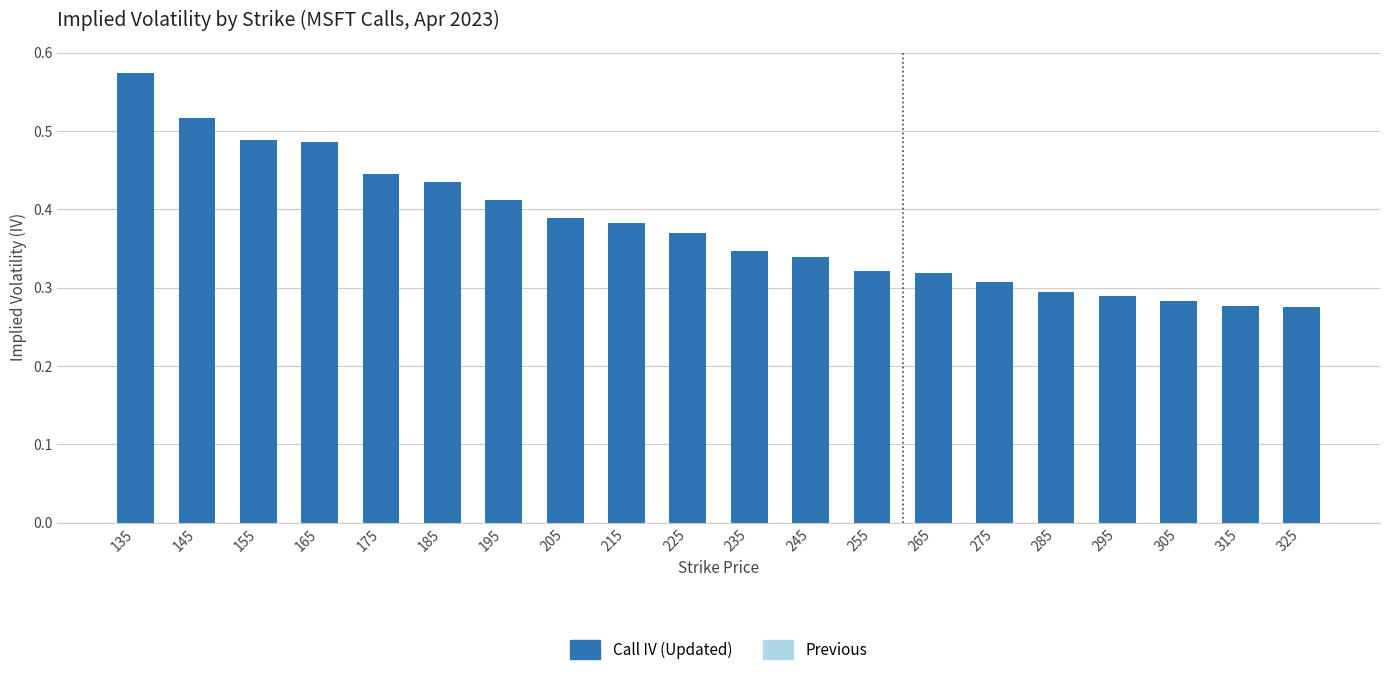

What is the change in value from 185 to 245?

-0.1